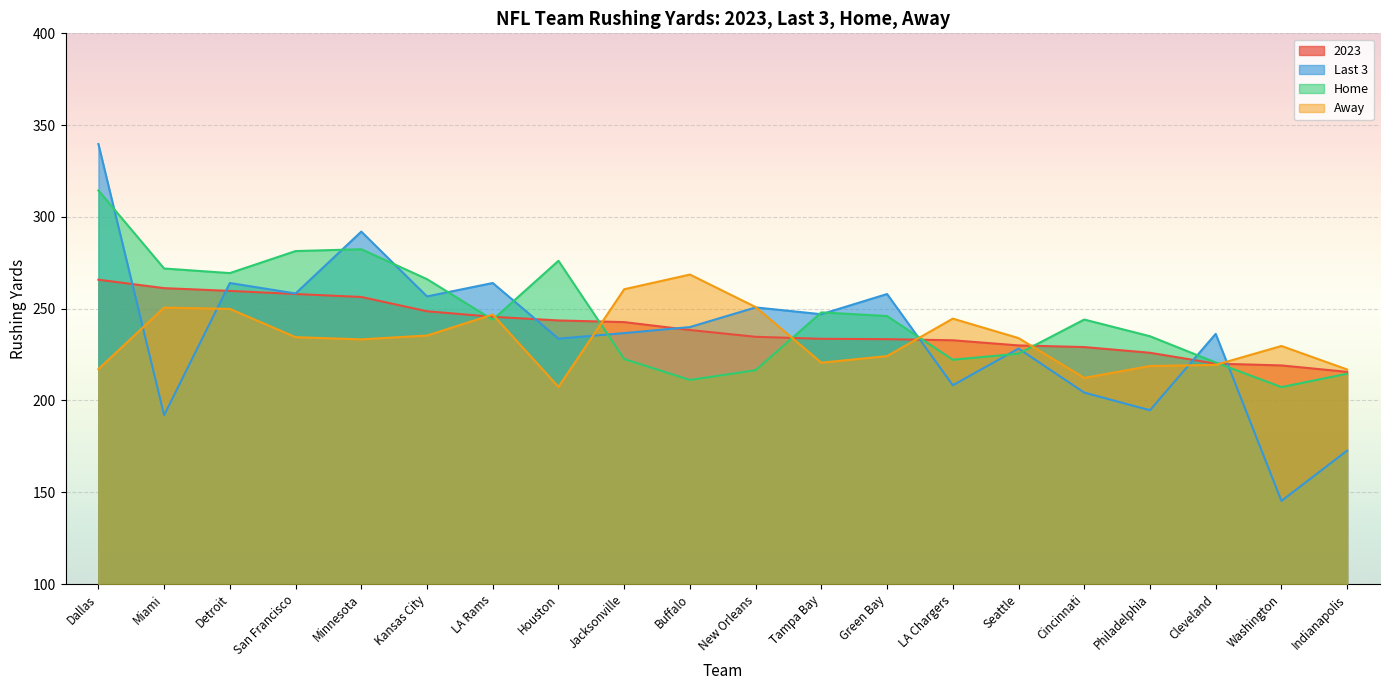

At how many categories does at least one series exceed 284?

2